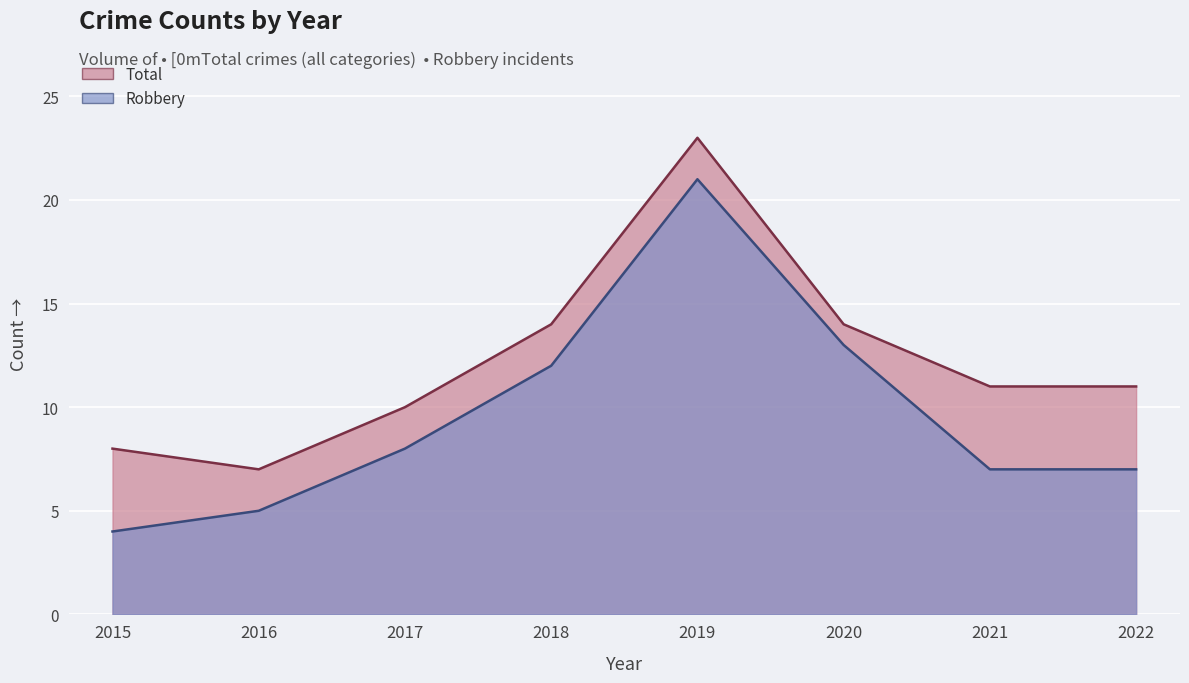

What is the maximum value shown in the chart?

23